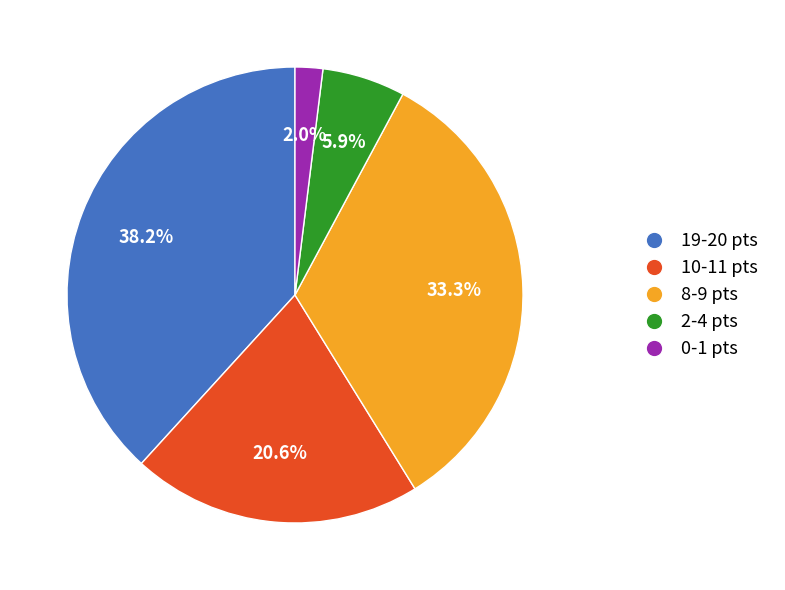

Does any single category account for the majority?

No